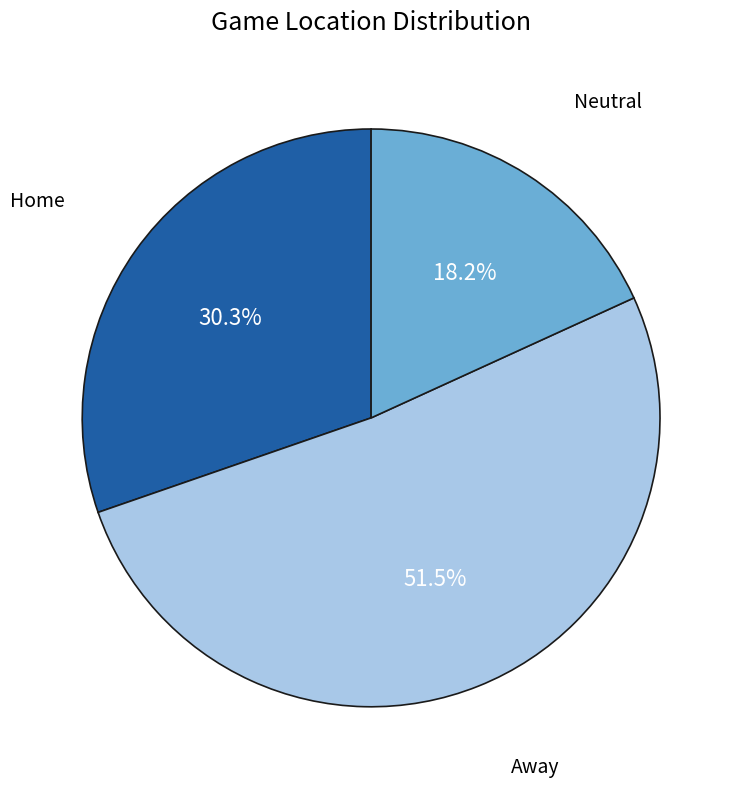

Does any single category account for the majority?

Yes